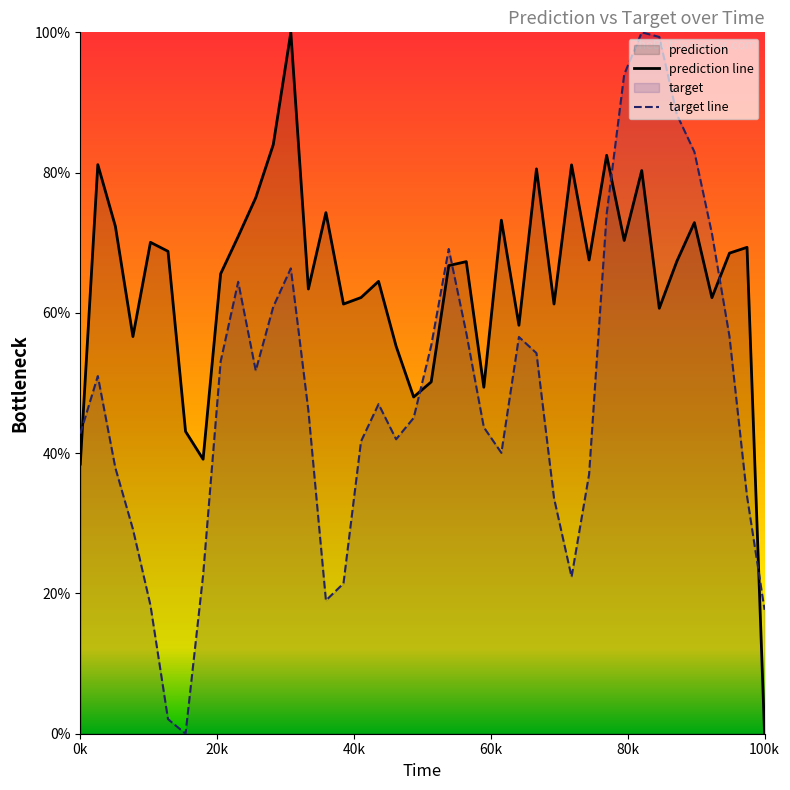

What is the difference between the maximum and minimum values in the prediction line series?

100.0